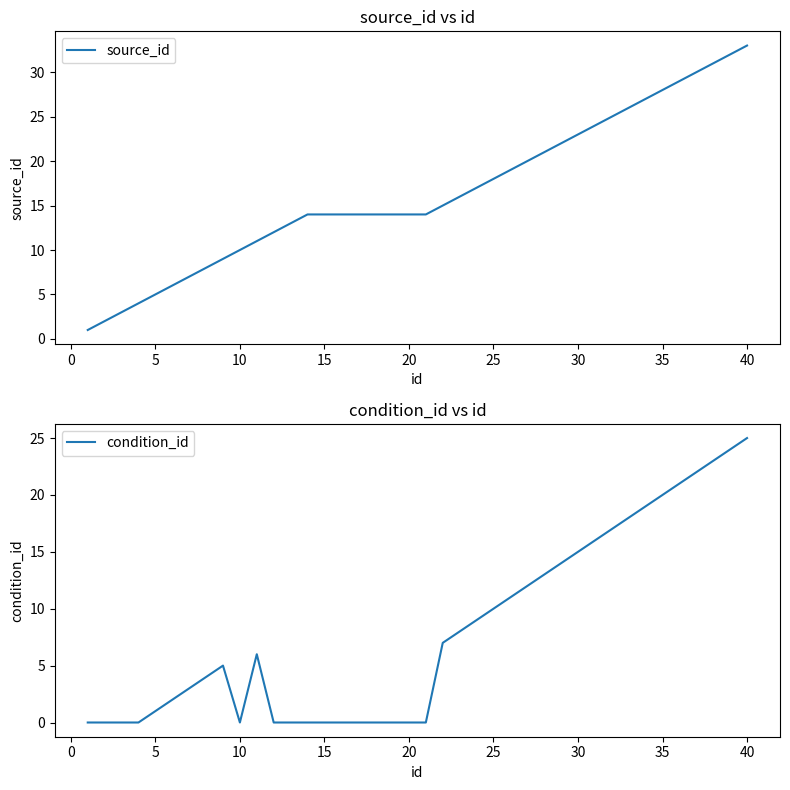

The condition_id series shows 10 at 25. True or false?

True